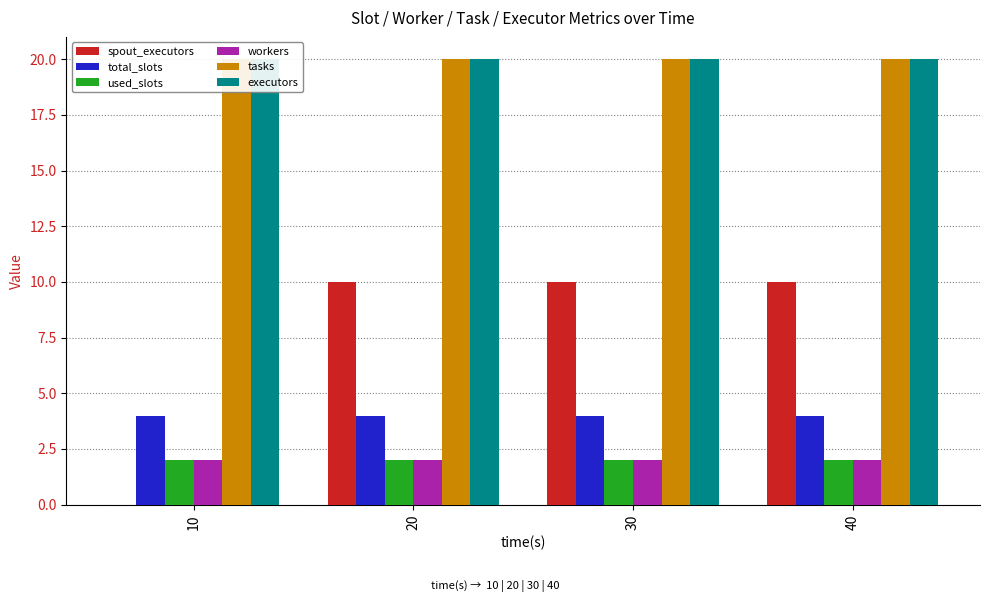

True or false: spout_executors has a value of 7 at 40.

False